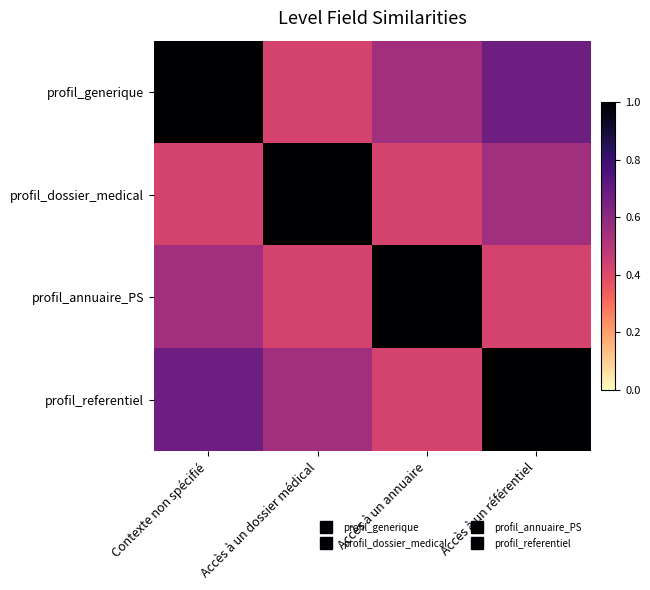

Reading left to right, extract all data points from this chart.

profil_generique: Contexte non spécifié=1.0	Accès à un dossier médical=0.4	Accès à un annuaire=0.6	Accès à un référentiel=0.7
profil_dossier_medical: Contexte non spécifié=0.4	Accès à un dossier médical=1.0	Accès à un annuaire=0.4	Accès à un référentiel=0.6
profil_annuaire_PS: Contexte non spécifié=0.6	Accès à un dossier médical=0.4	Accès à un annuaire=1.0	Accès à un référentiel=0.4
profil_referentiel: Contexte non spécifié=0.7	Accès à un dossier médical=0.6	Accès à un annuaire=0.4	Accès à un référentiel=1.0